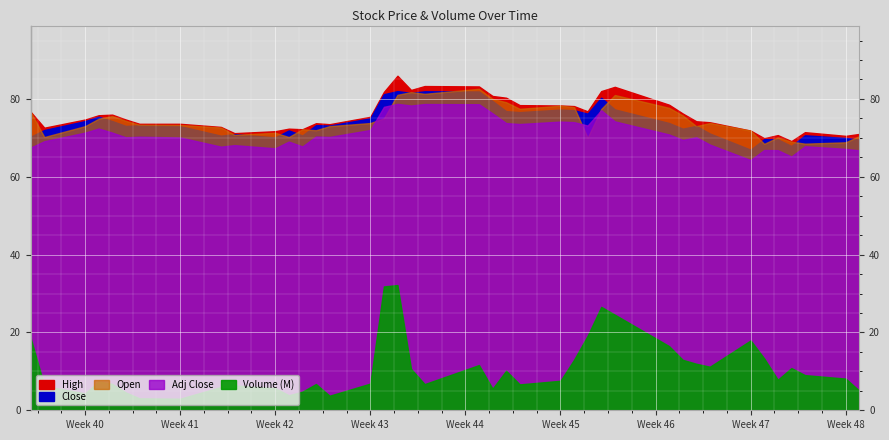

True or false: Adj Close and Volume intersect in this chart.

False